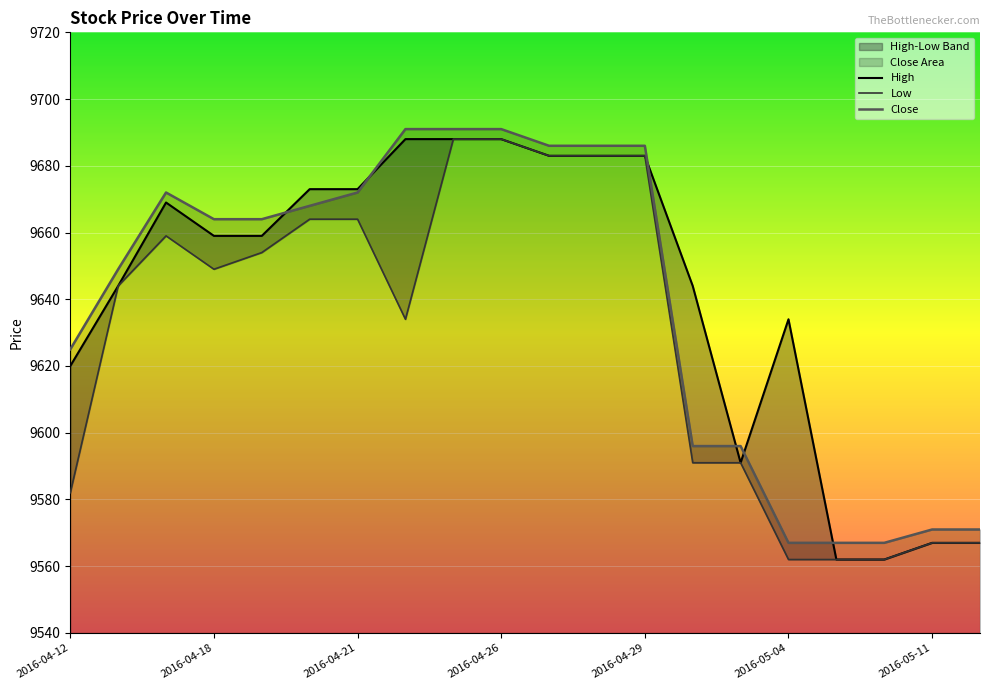

How many interior local peaks does the Close series have?

1